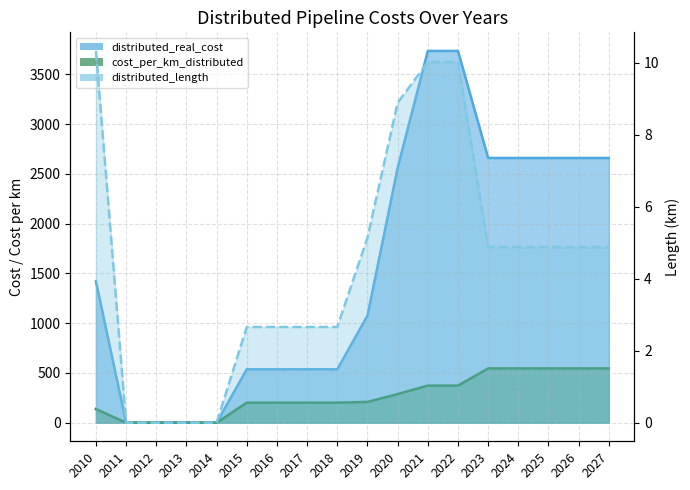

How many categories are shown in the chart?

18